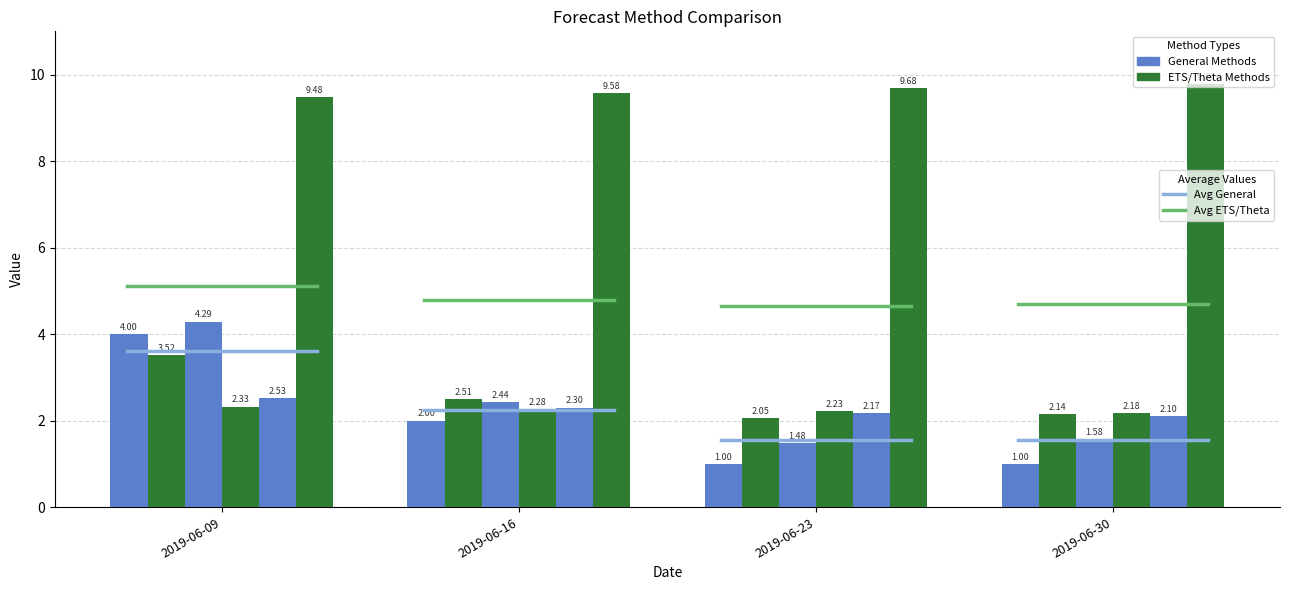

What is the total value across all series at 2019-06-09?

26.1